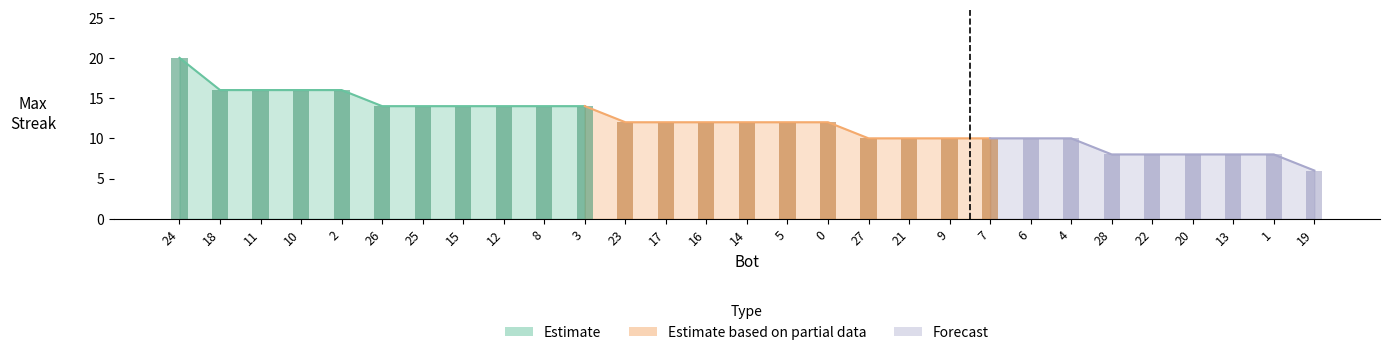

Does the chart contain any negative values?

No